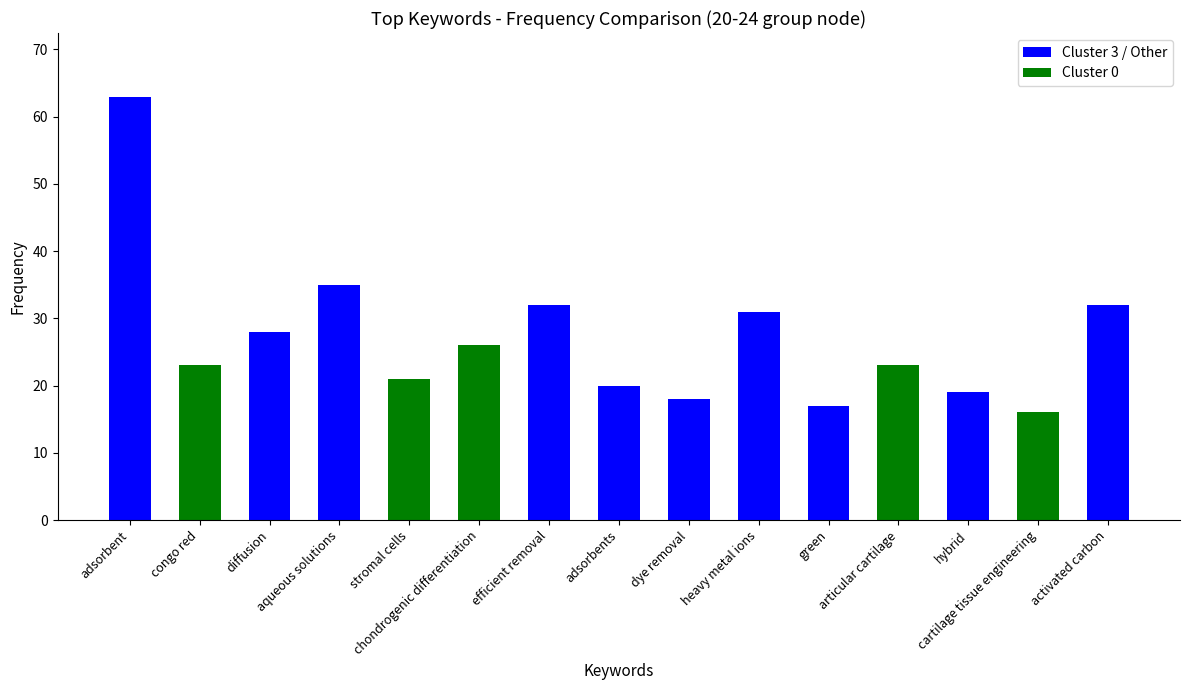

Which category has the highest value across all series?

adsorbent